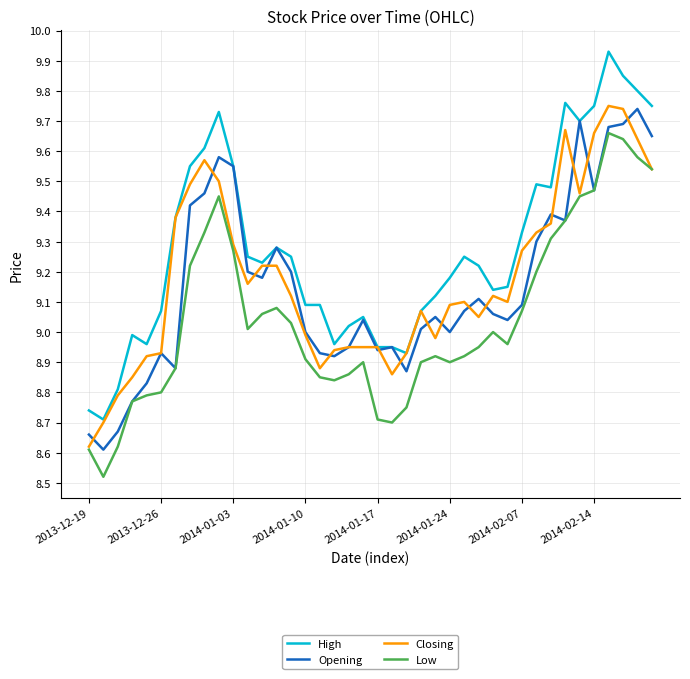

Which series has the largest range (max minus min)?

High